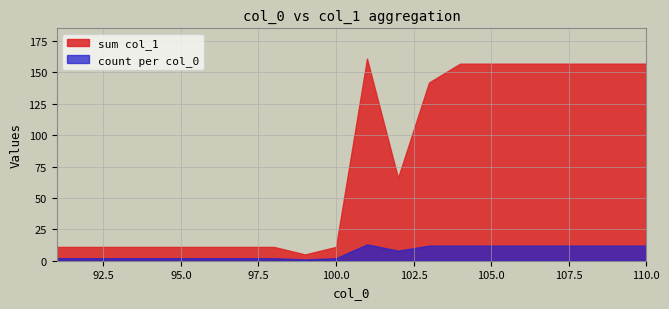

What is the difference between the highest and lowest values at 98?

9